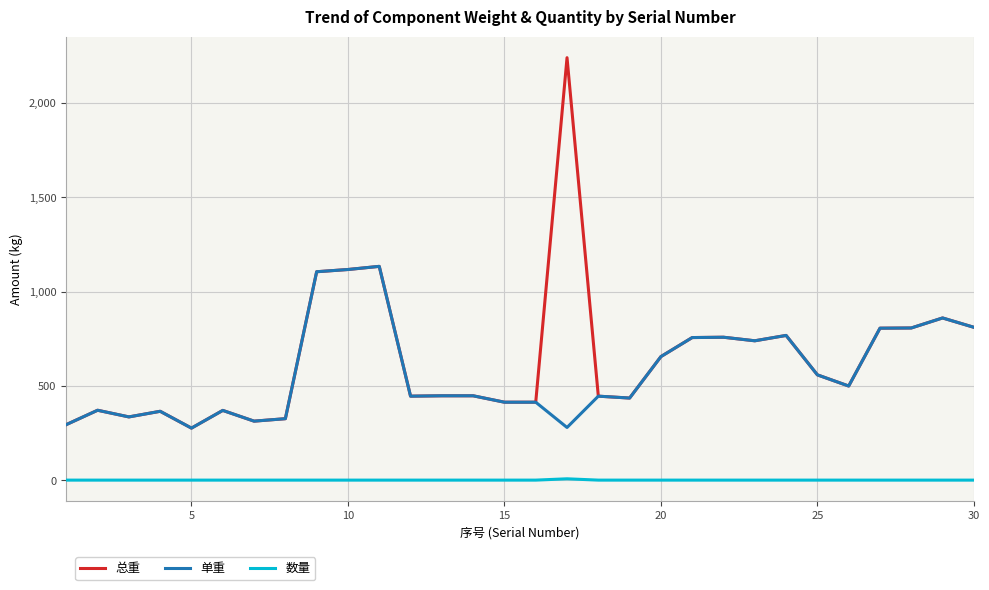

True or false: 数量 and 单重 cross at least once.

False